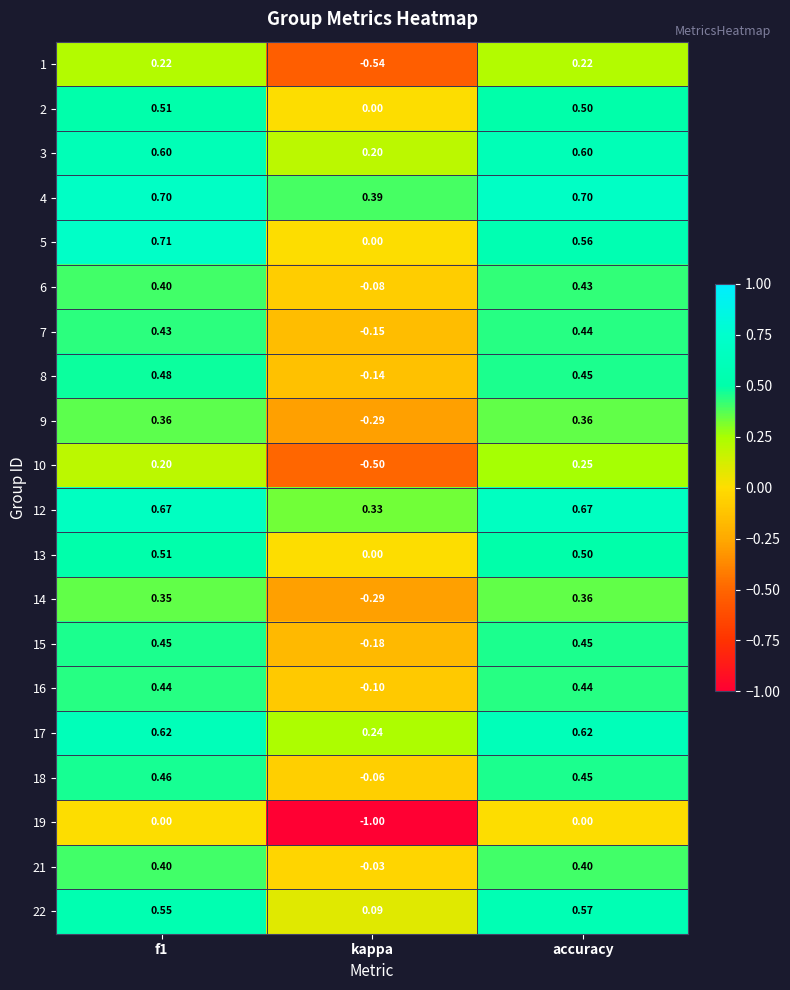

At how many categories does at least one series exceed 0?

3